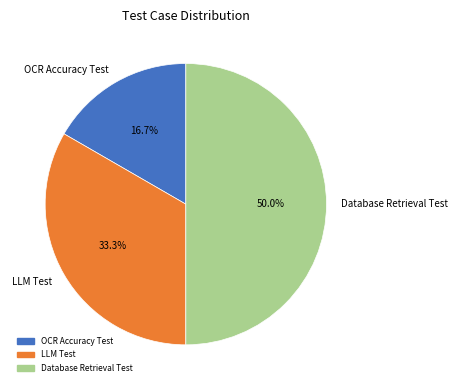

Which slice is the smallest?

OCR Accuracy Test